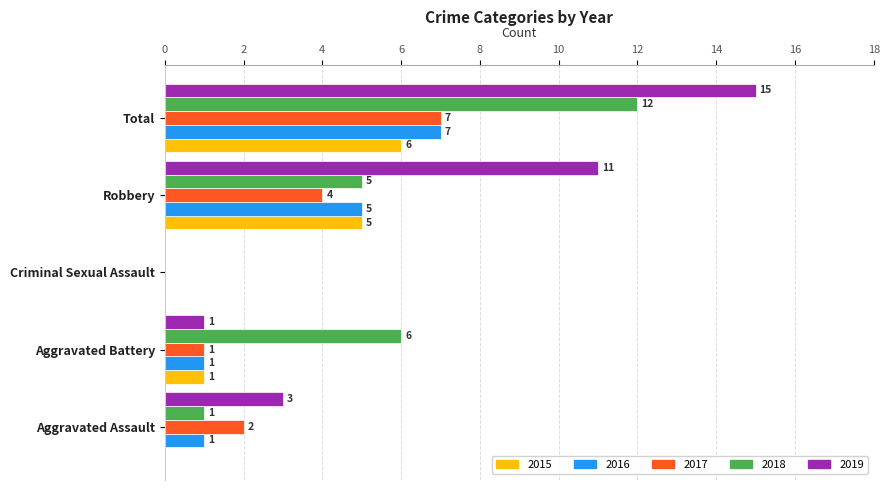

Which series has the largest range (max minus min)?

2019